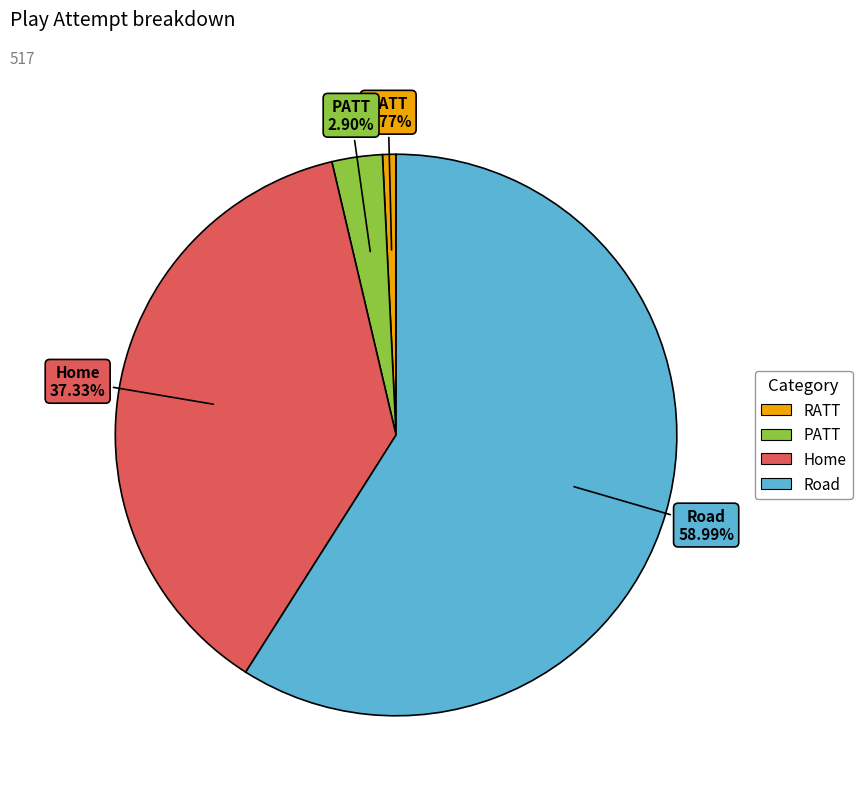

The PATT slice represents 3% of the pie. True or false?

True